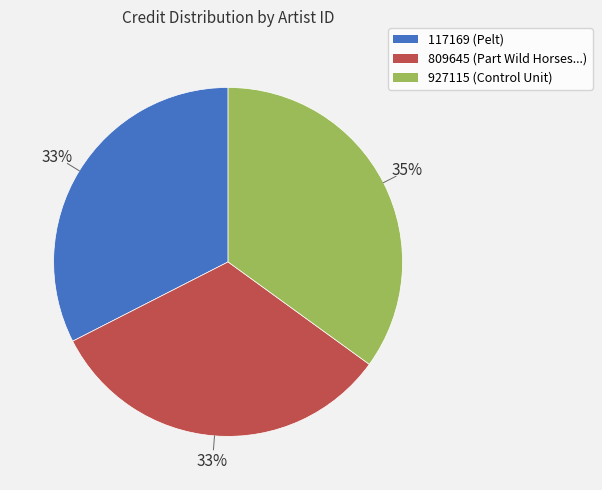

Does any single category account for the majority?

No